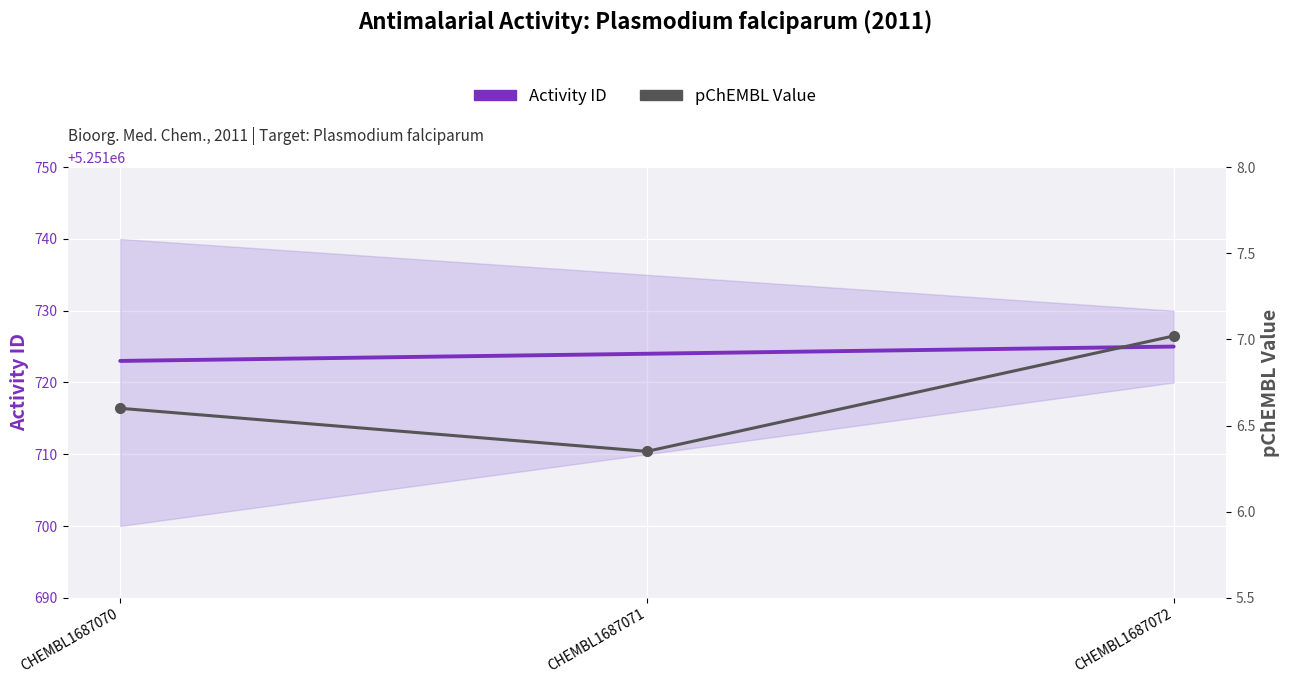

What is the sum of the pChEMBL Value values at CHEMBL1687071 and CHEMBL1687072?

13.4